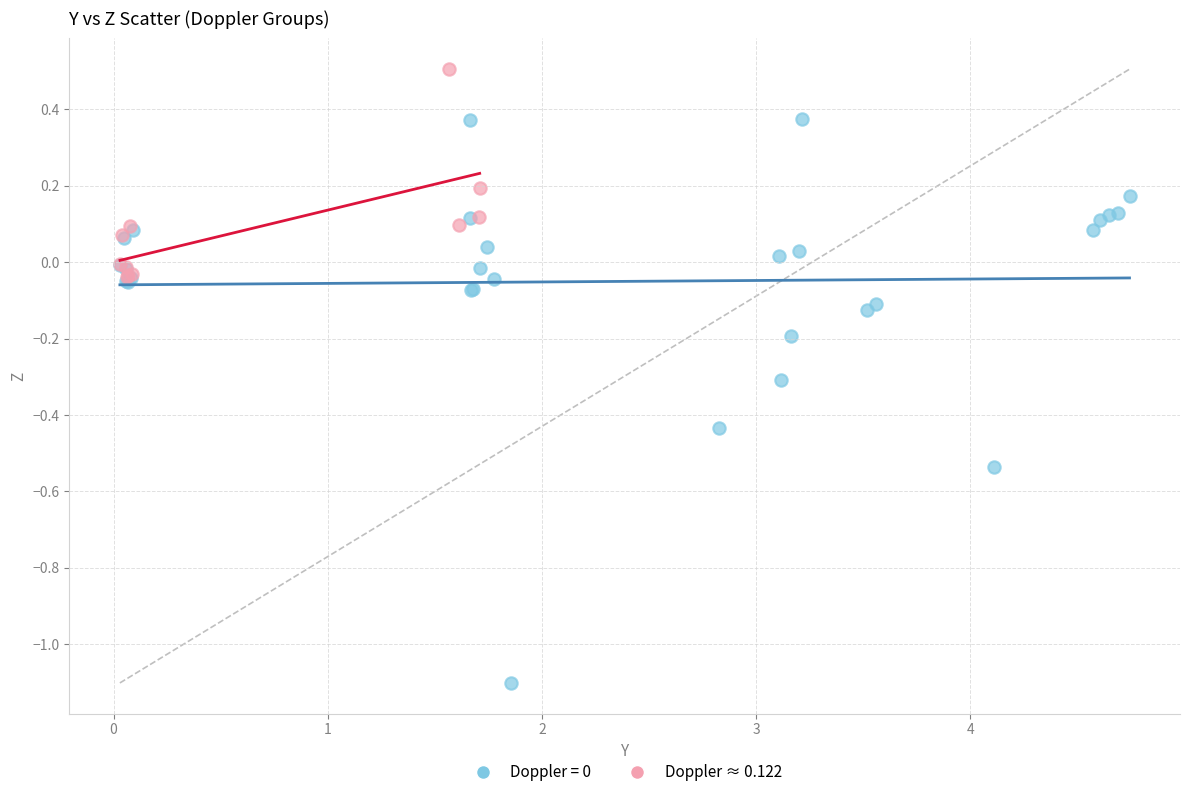

Which series contains the highest Y value?

Doppler ≈ 0.122